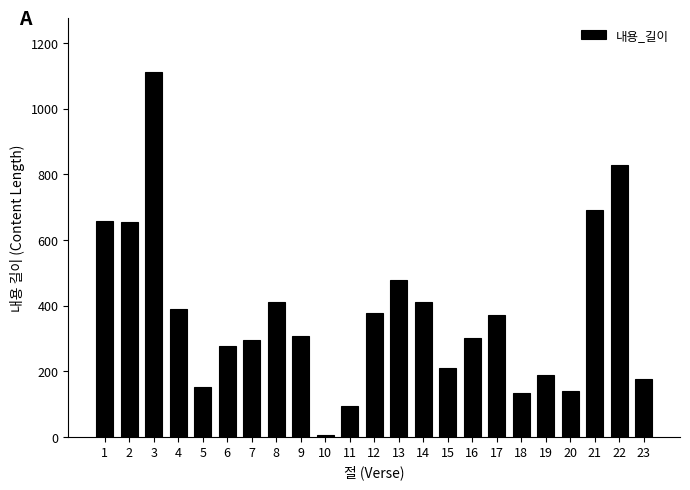

What is the sum of the values at 3 and 2?

1765